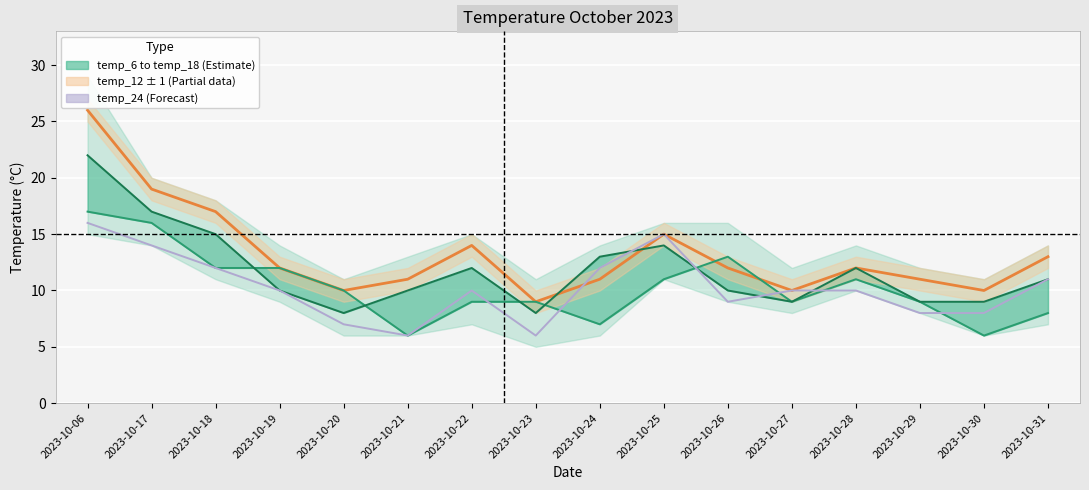

How many interior local peaks does the temp_24 series have?

2